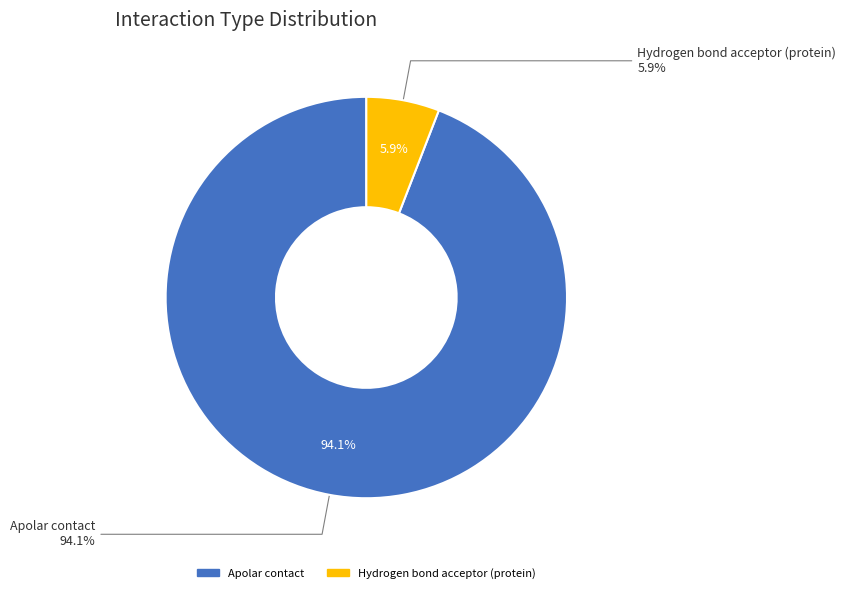

The Protein anion - ligand cation slice represents 6% of the pie. True or false?

False